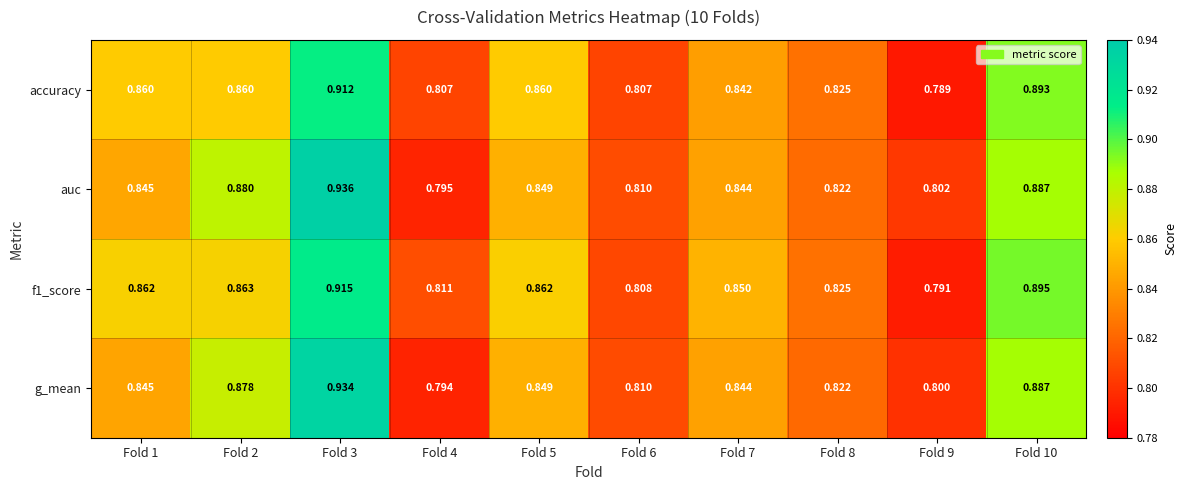

Which series has the widest spread of values?

auc